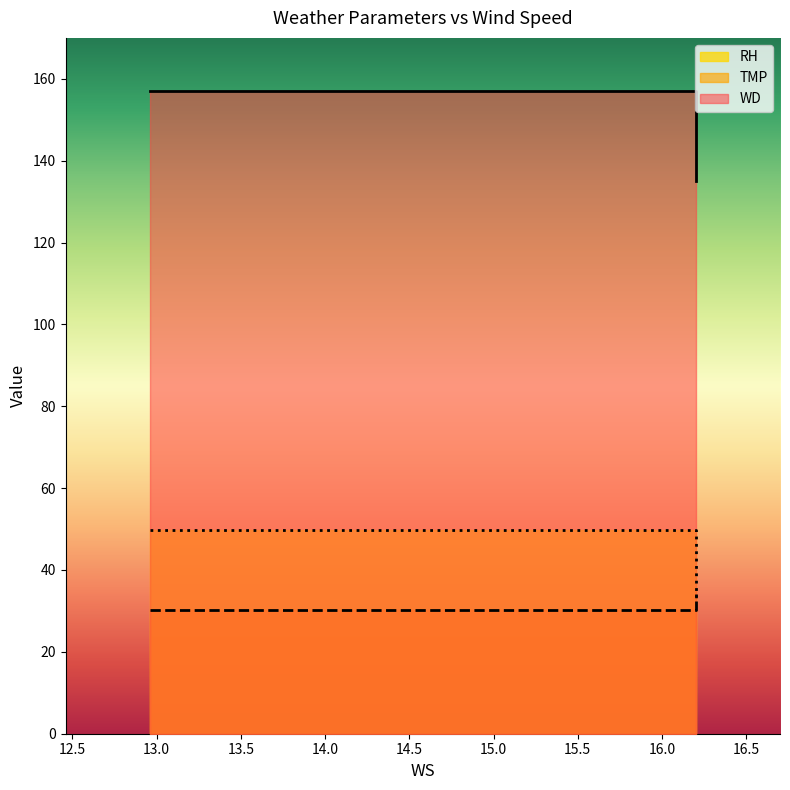

What is the sum of all TMP values?

449.0